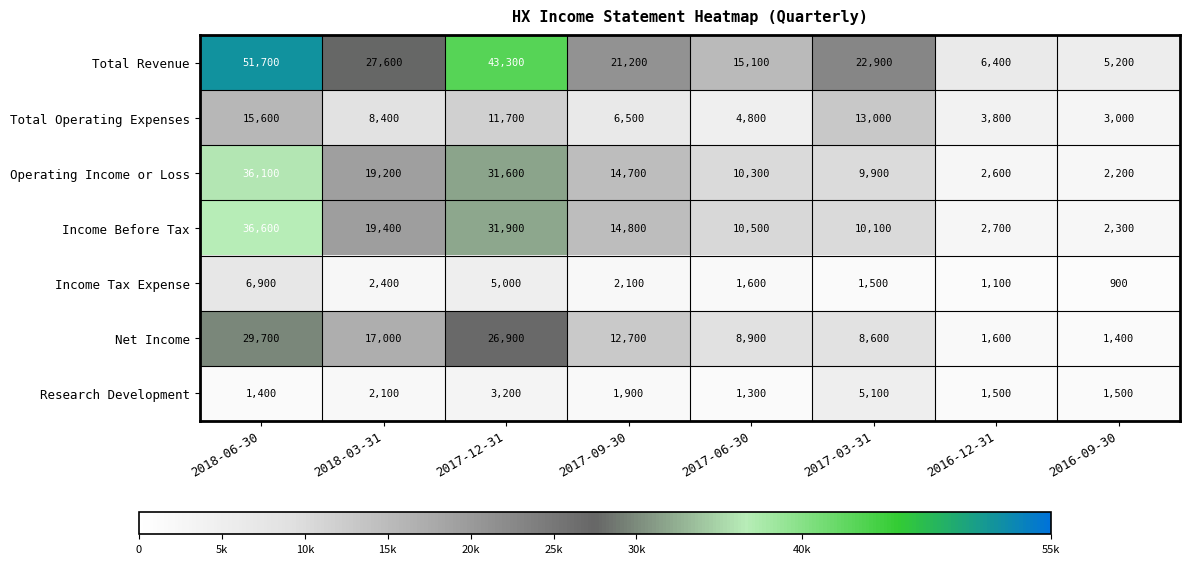

True or false: Research Development has a value of 1147 at 2017-12-31.

False